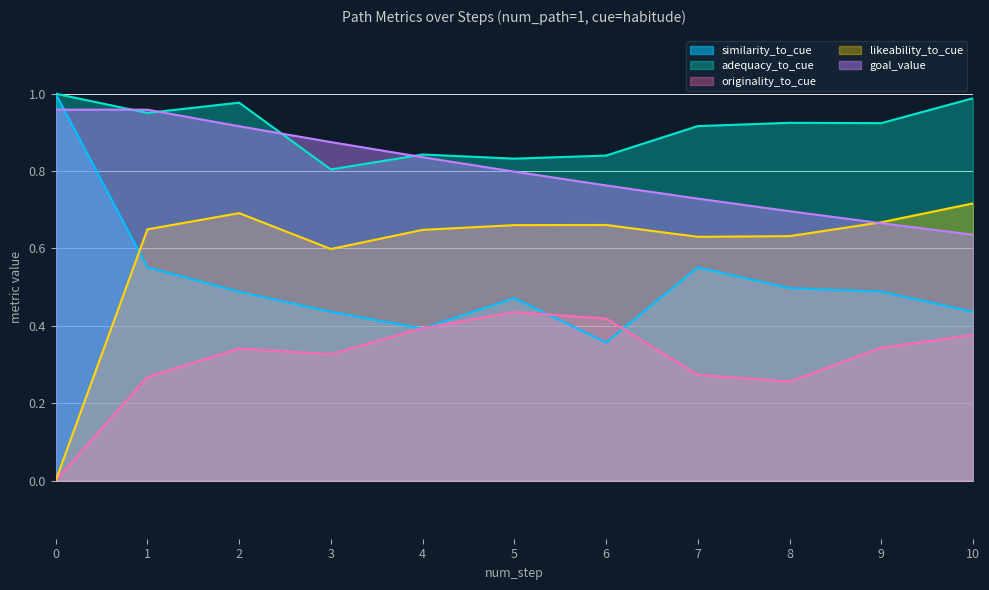

In likeability_to_cue, how many points are lower than both neighbors (excluding endpoints)?

2